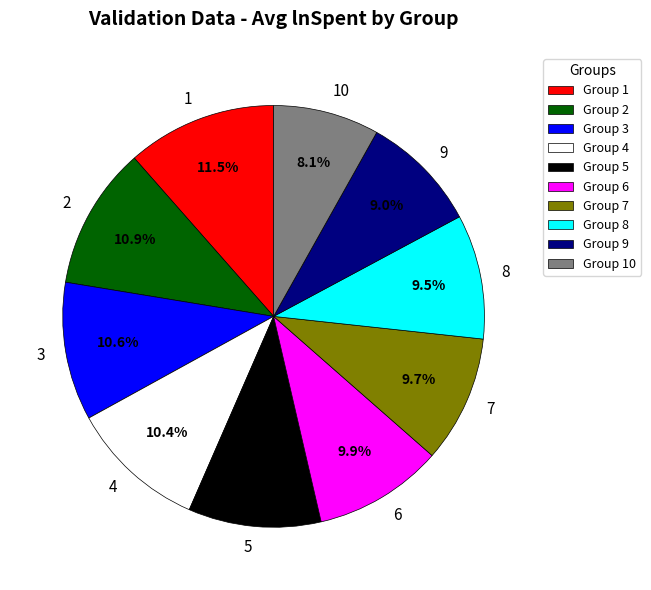

How many slices are in this pie chart?

10